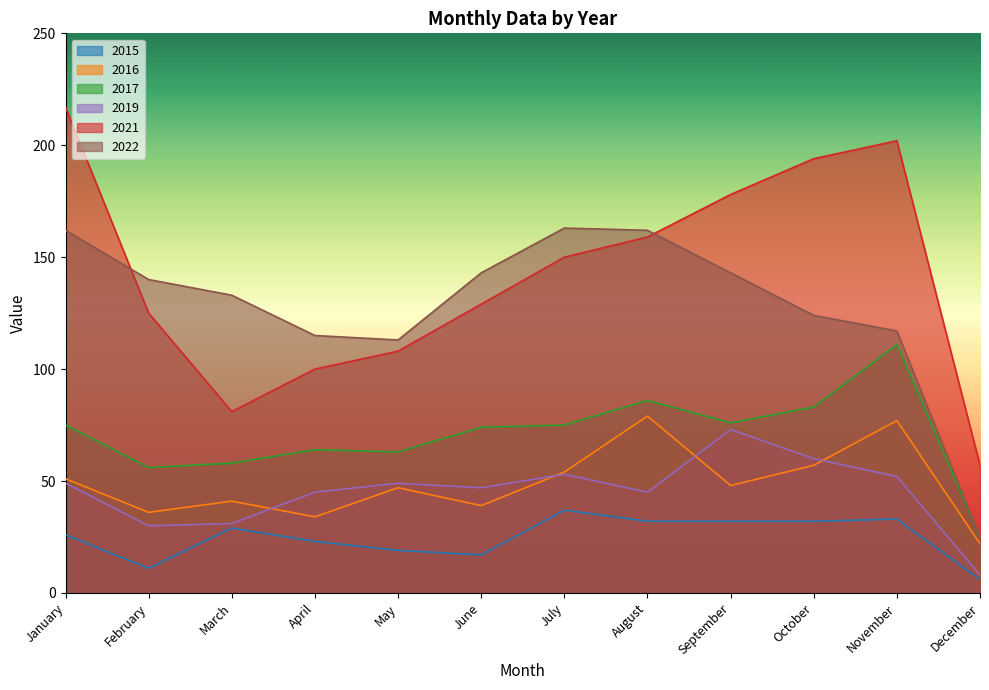

Reading left to right, what are all the values shown in this chart?

2015: January=26	February=11	March=29	April=23	May=19	June=17	July=37	August=32	September=32	October=32	November=33	December=6
2016: January=51	February=36	March=41	April=34	May=47	June=39	July=54	August=79	September=48	October=57	November=77	December=22
2017: January=75	February=56	March=58	April=64	May=63	June=74	July=75	August=86	September=76	October=83	November=111	December=25
2019: January=49	February=30	March=31	April=45	May=49	June=47	July=53	August=45	September=73	October=60	November=52	December=8
2021: January=217	February=125	March=81	April=100	May=108	June=129	July=150	August=159	September=178	October=194	November=202	December=57
2022: January=162	February=140	March=133	April=115	May=113	June=143	July=163	August=162	September=143	October=124	November=117	December=25